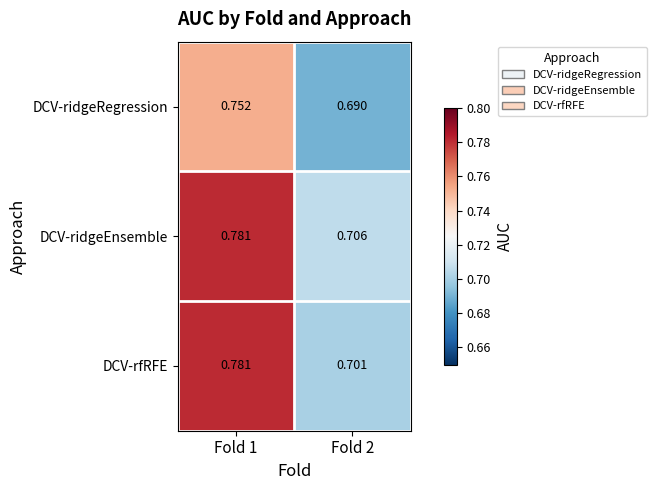

Rank the series at Fold 2 from highest to lowest value.

DCV-ridgeEnsemble, DCV-rfRFE, DCV-ridgeRegression